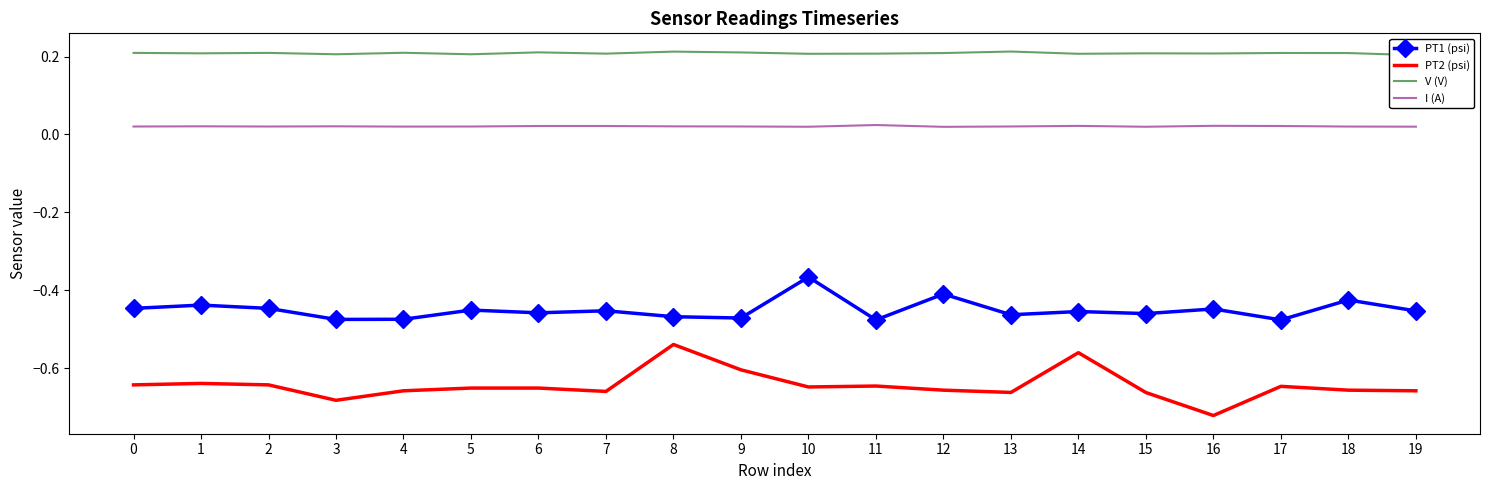

True or false: PT2 (psi) has a value of -0.9 at 8.

False